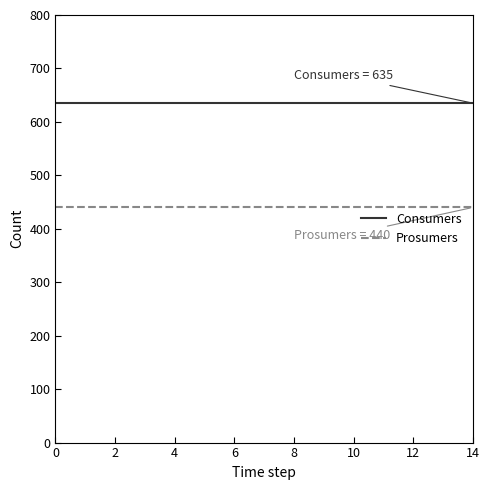

True or false: Consumers and Prosumers cross at least once.

False